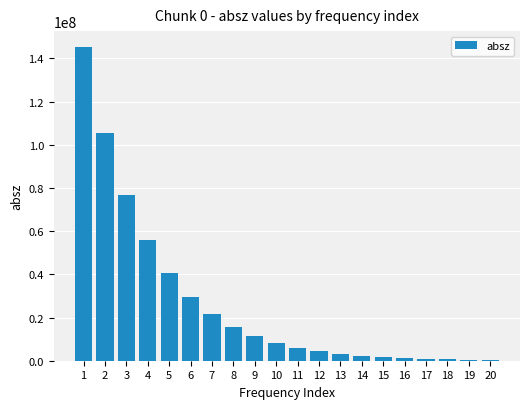

Approximately how many times larger is the value at 5 compared to 9?

3.6